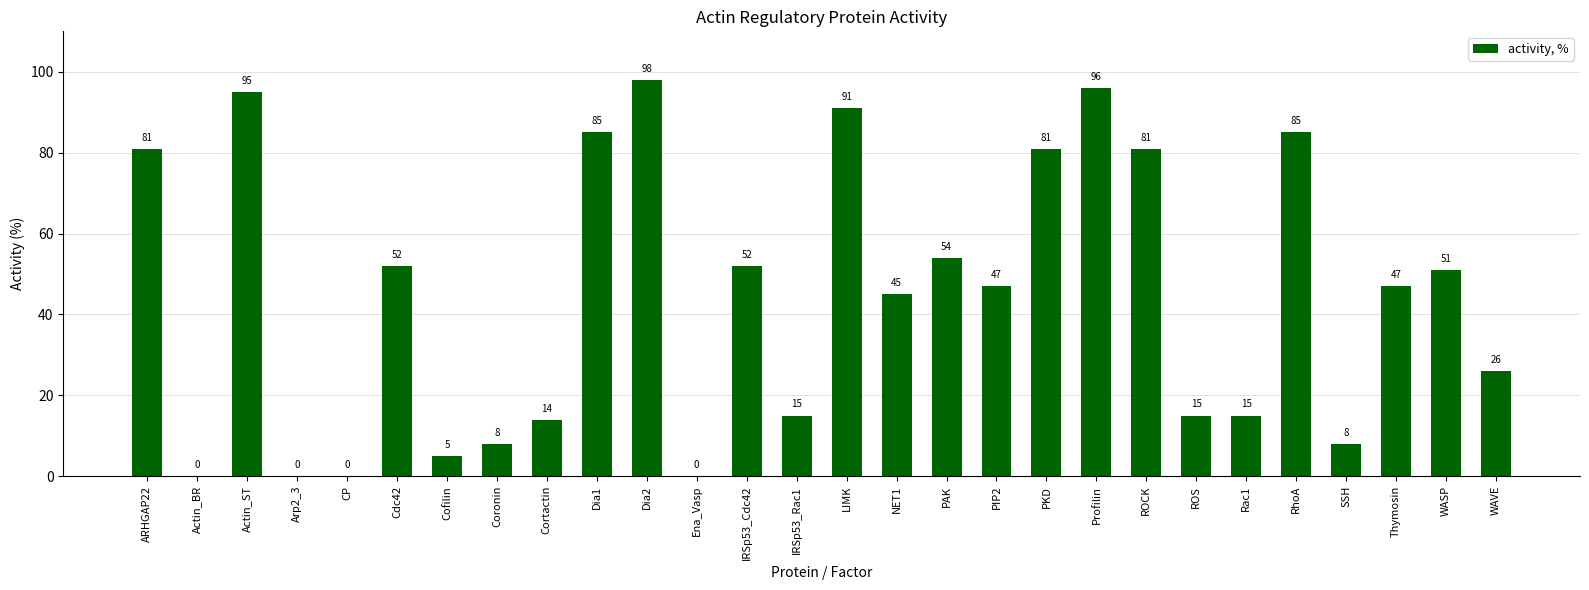

What is the difference between the values at Dia2 and Actin_ST?

3